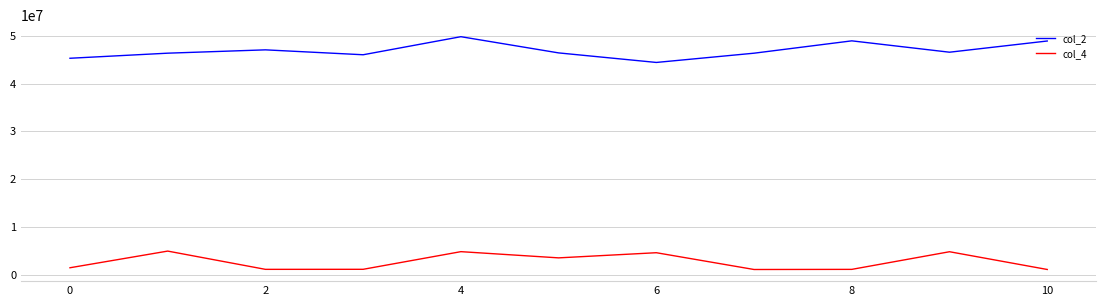

What is the maximum value for col_4?

4921875